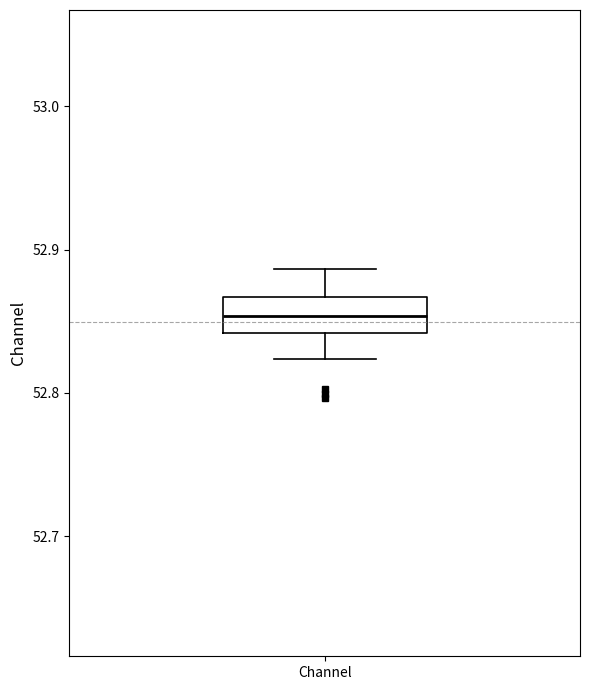

Transcribe this box plot: give where the median line is, the range the box spans, and where the two whiskers end, as read against the y-axis. The values are not printed on the chart, so give them approximately, as read against the axis.

median 52.85, box 52.84 to 52.87, whiskers 52.82 to 52.89